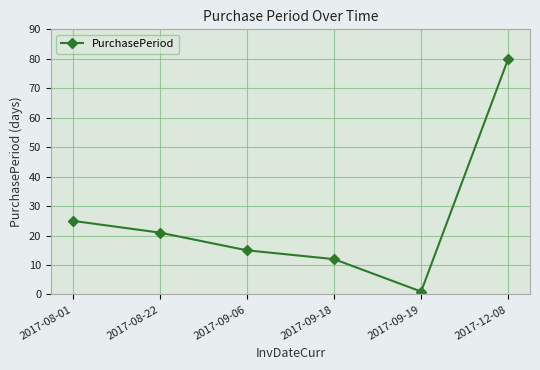

How many points are lower than both their immediate neighbors (excluding endpoints)?

1